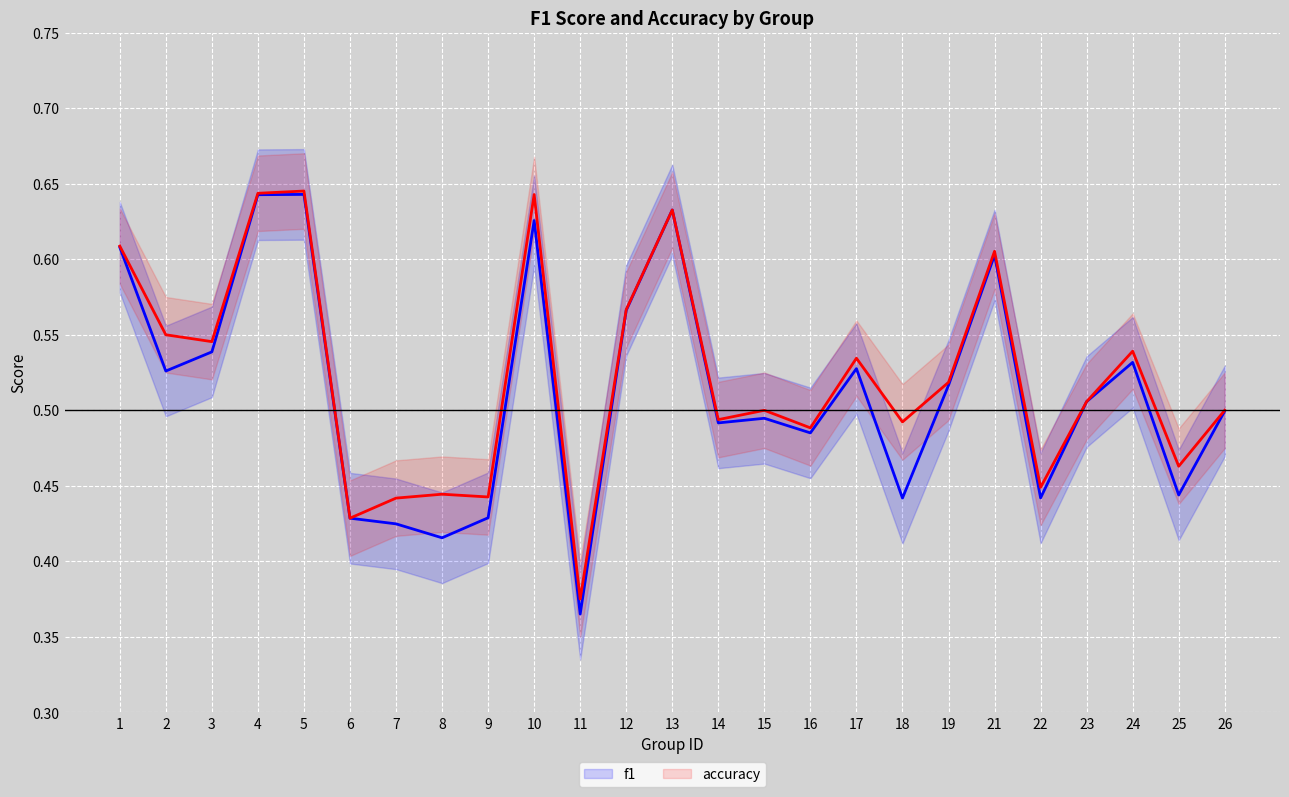

True or false: accuracy and f1 intersect in this chart.

False